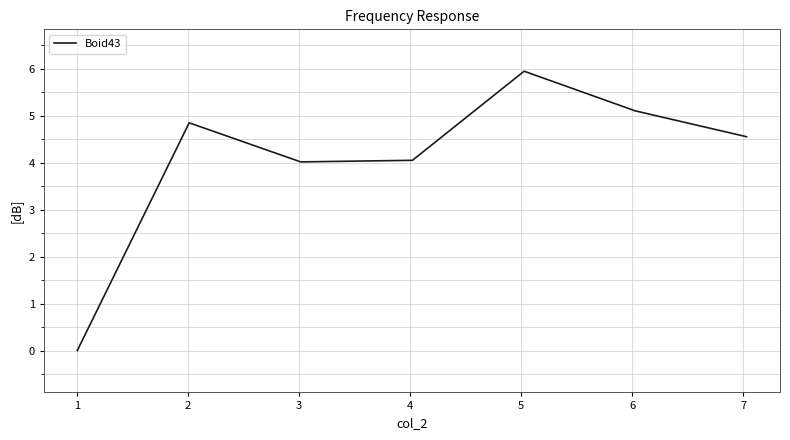

What is the difference between the maximum and minimum values?

5.9